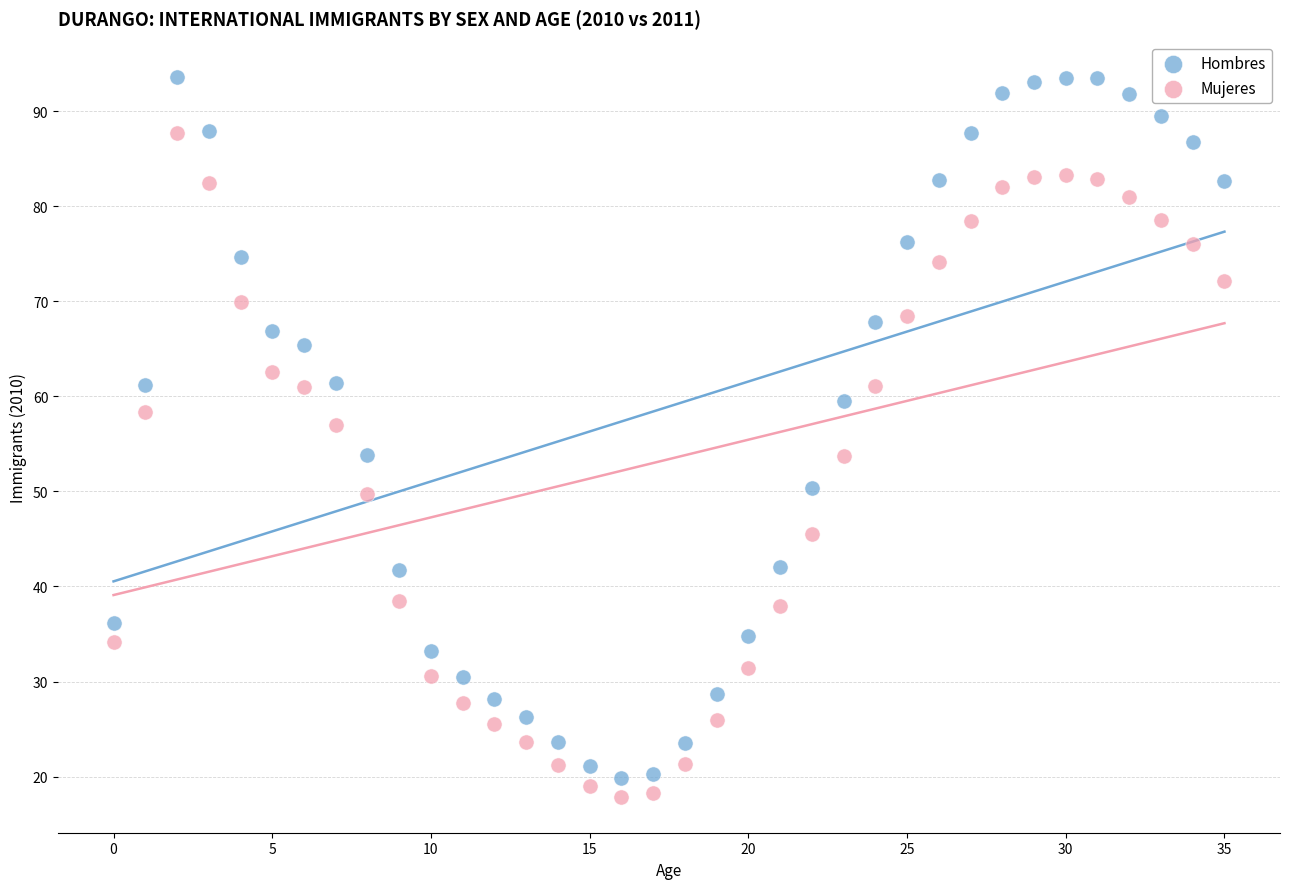

Which series has the largest Y range (max minus min)?

Hombres